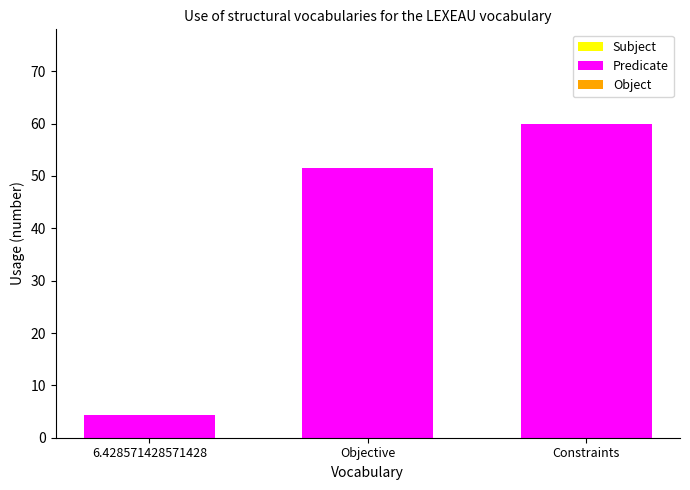

What is the minimum value shown in the chart?

4.3